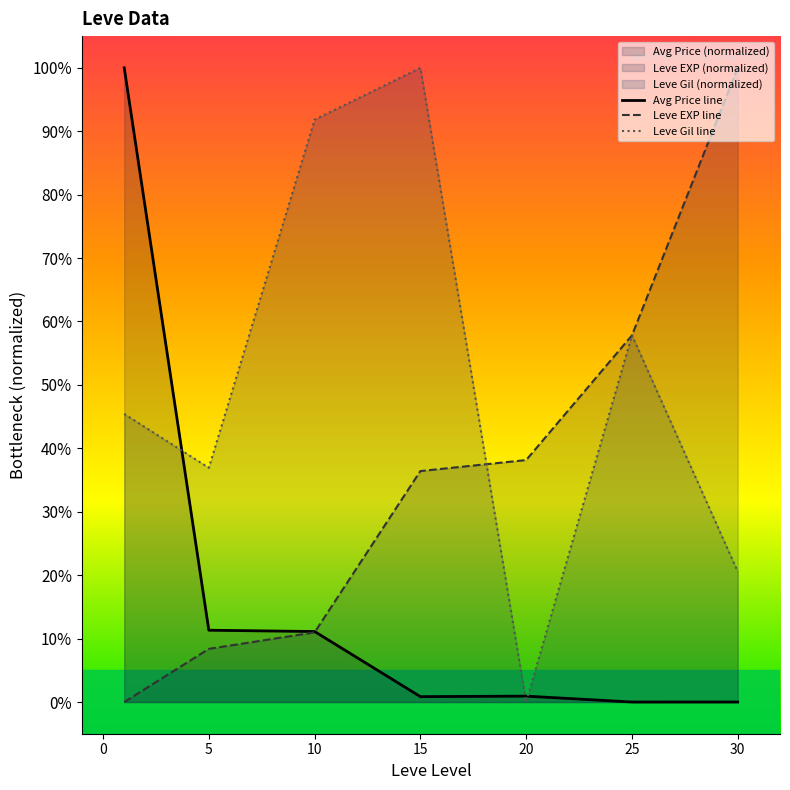

How many interior local peaks does the Leve Gil line series have?

2